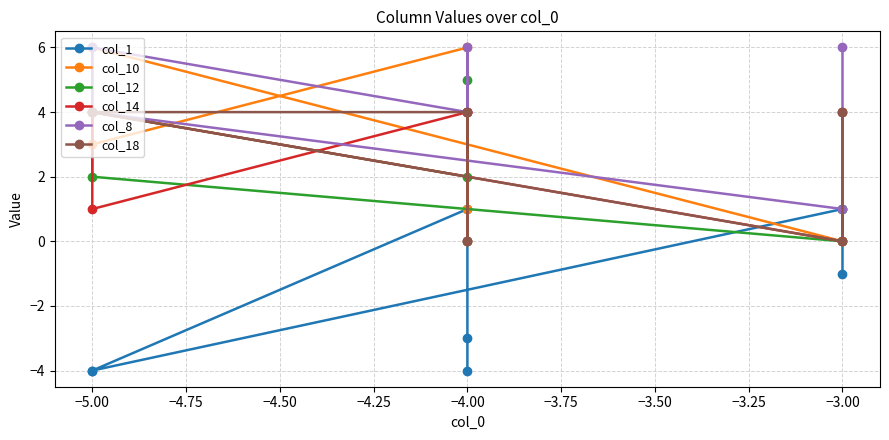

Reading left to right, transcribe all the data shown in this chart.

col_1: -4	-3	1	-4	-4	1	-1
col_10: 4	1	6	3	6	0	4
col_12: 0	5	2	4	2	0	1
col_14: 0	4	4	1	4	0	4
col_8: 4	6	4	6	4	1	6
col_18: 0	4	4	4	4	0	4